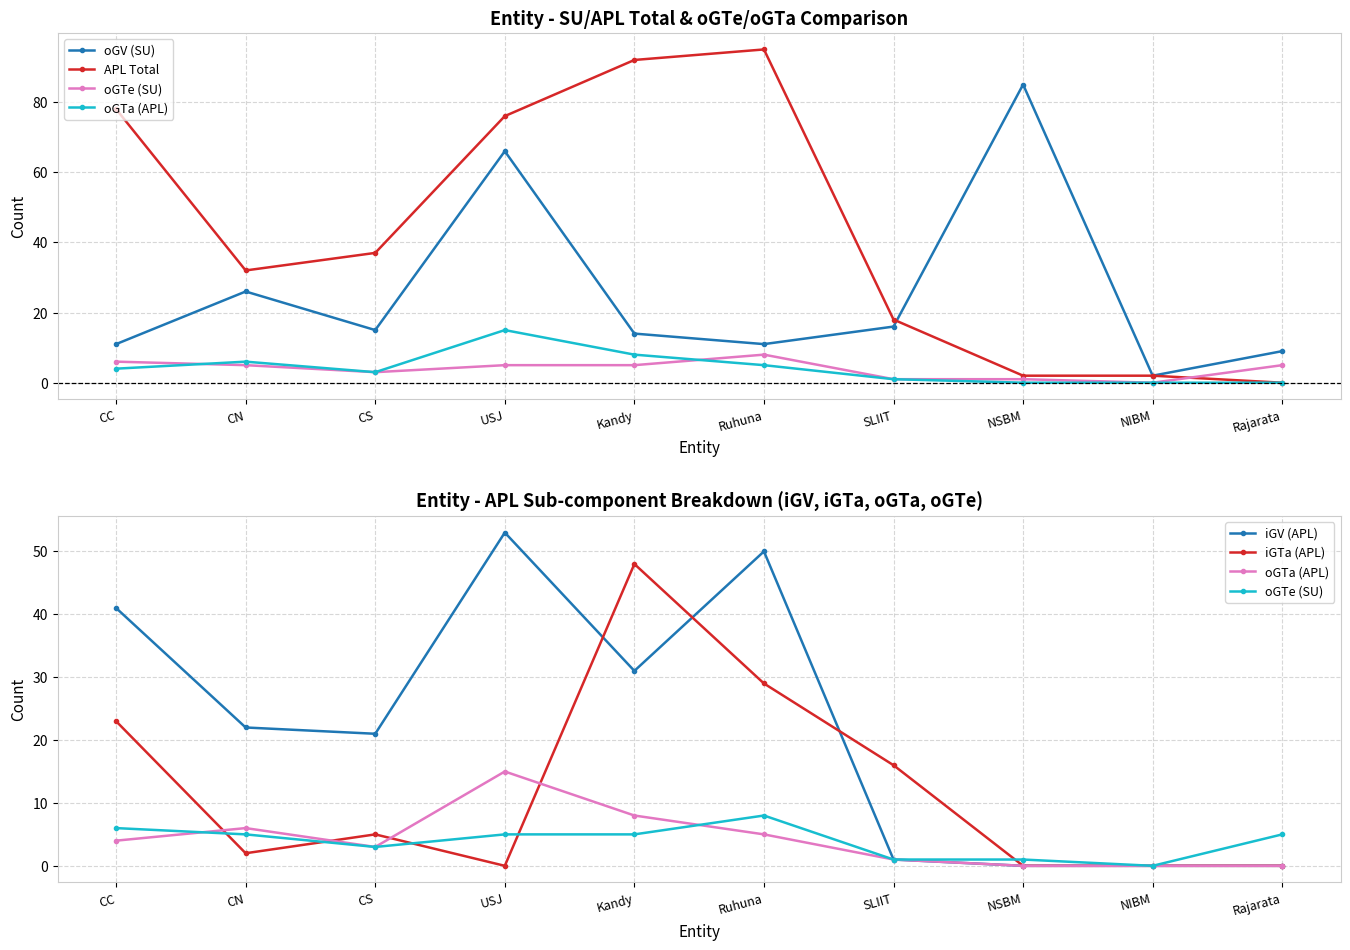

Which series has the largest total across all categories?

APL Total